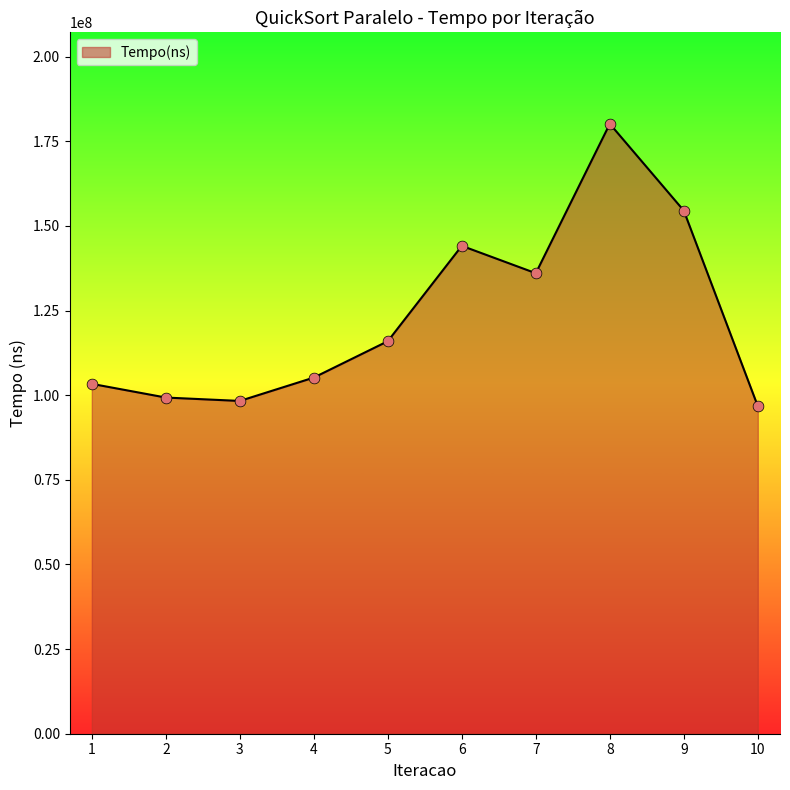

What is the change in value from 4 to 8?

+74966600